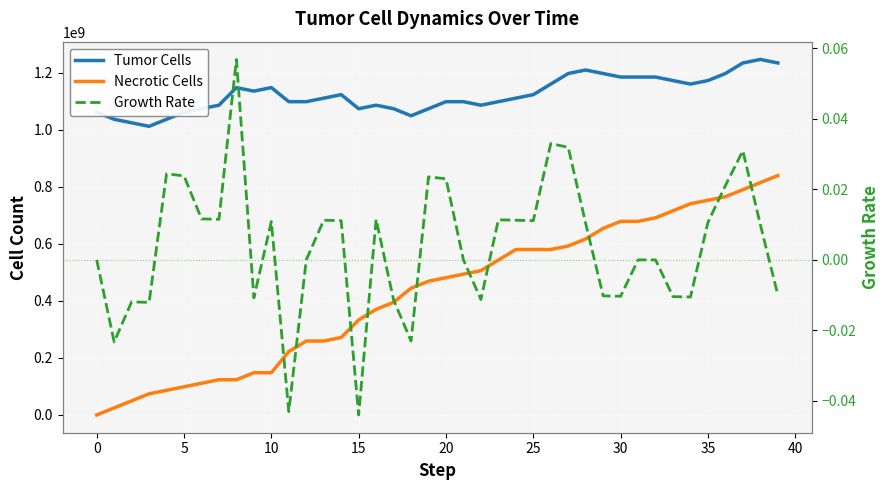

Which label corresponds to the smallest value in the chart?

15